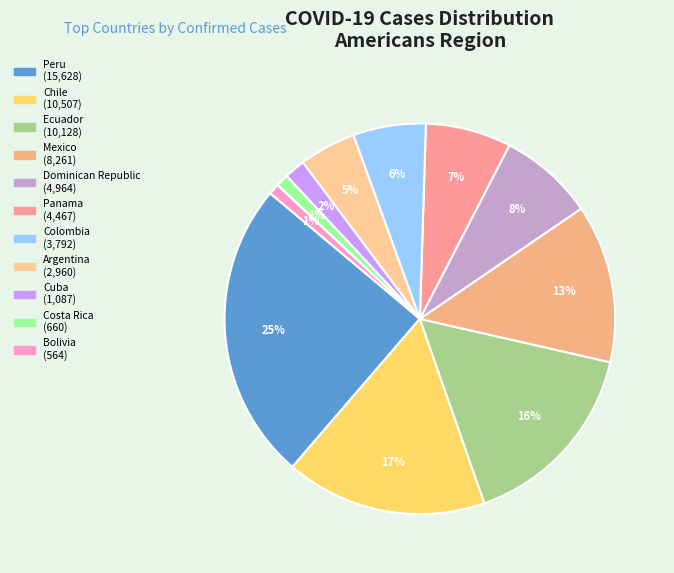

Which slice is the largest?

Peru